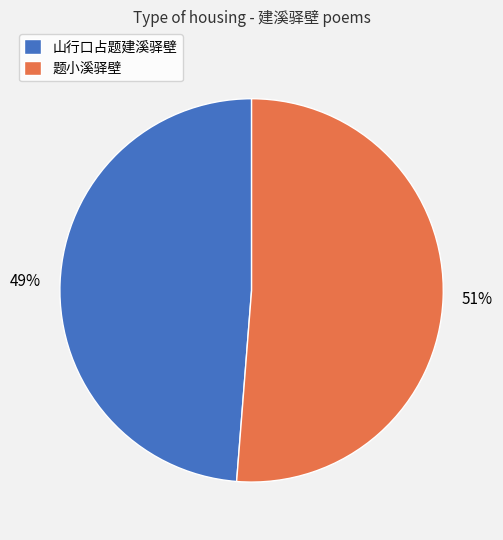

How many segments does this pie chart have?

2